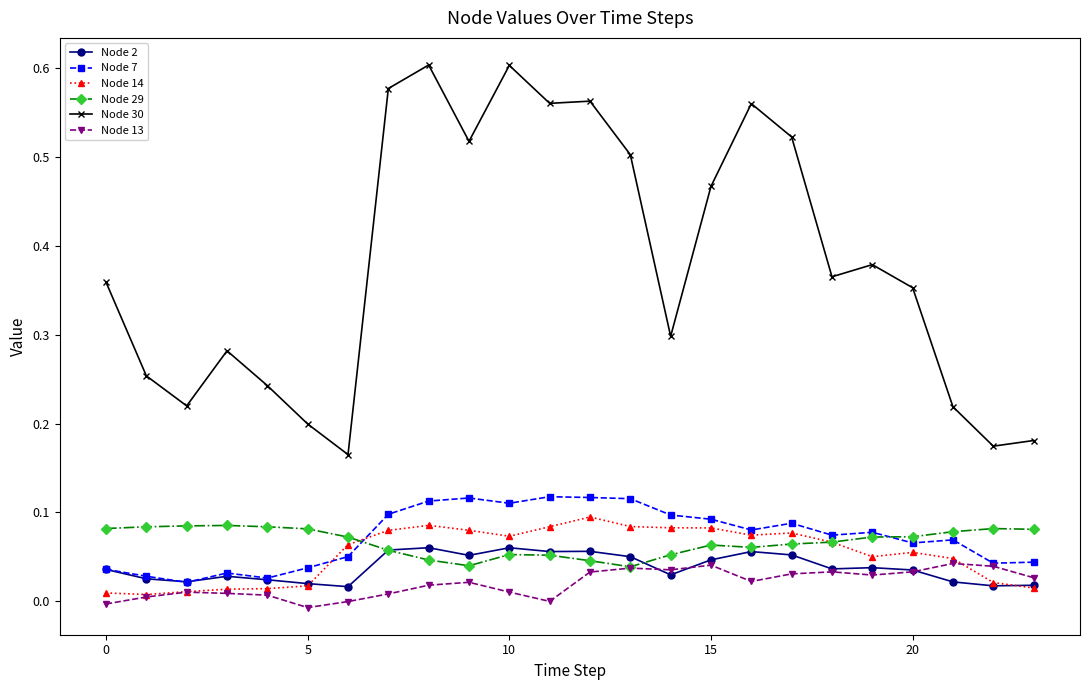

Which series has the largest range (max minus min)?

Node 30